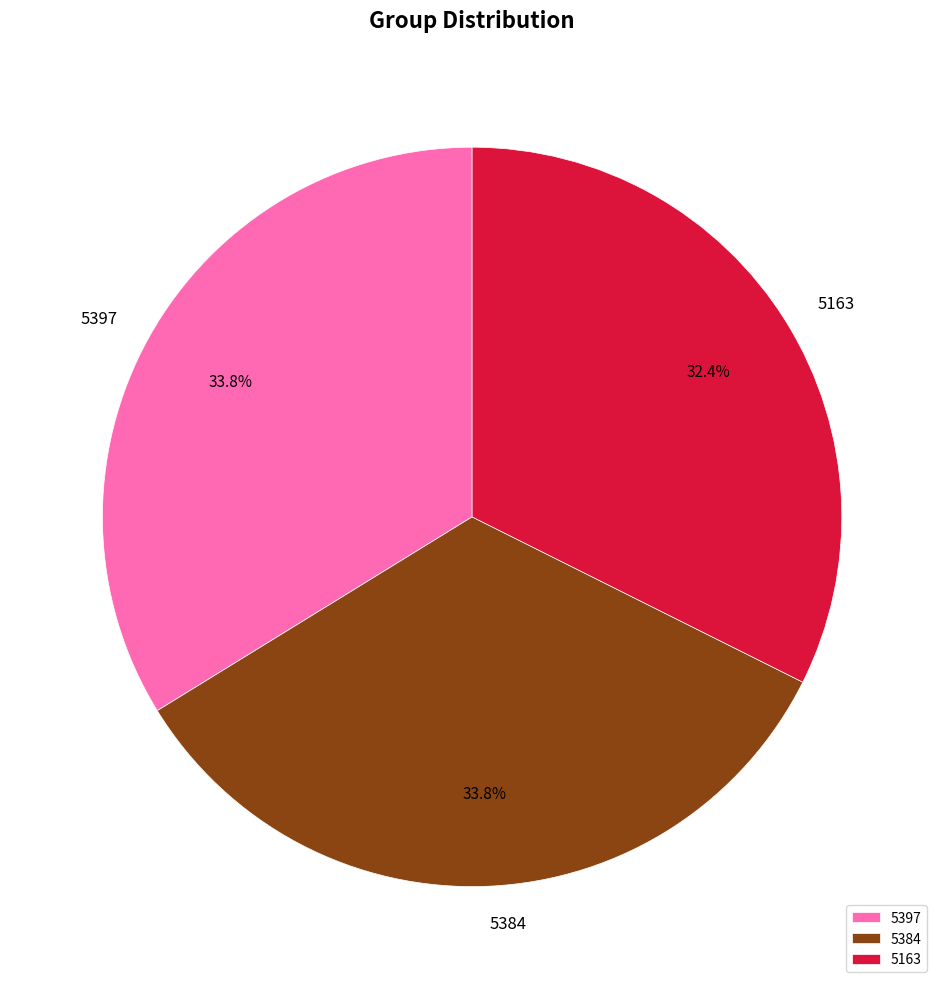

What is the ratio of the value at 5384 to the value at 5163?

1.0